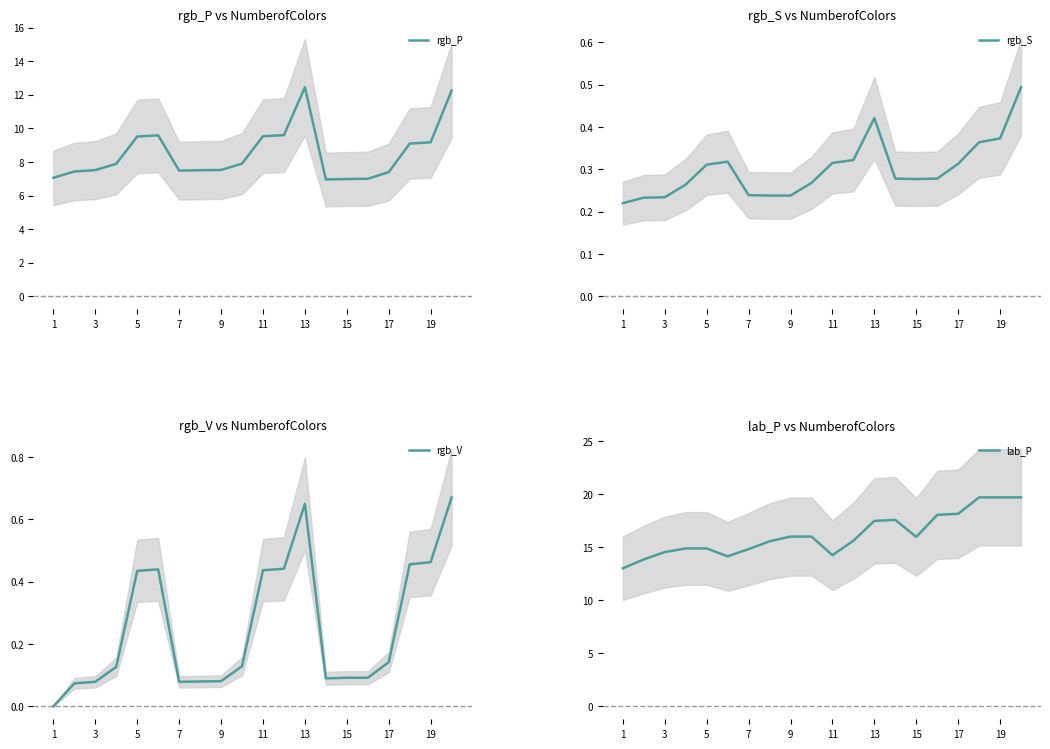

What is the value of the lab_P point at the 1st from the left?

13.0